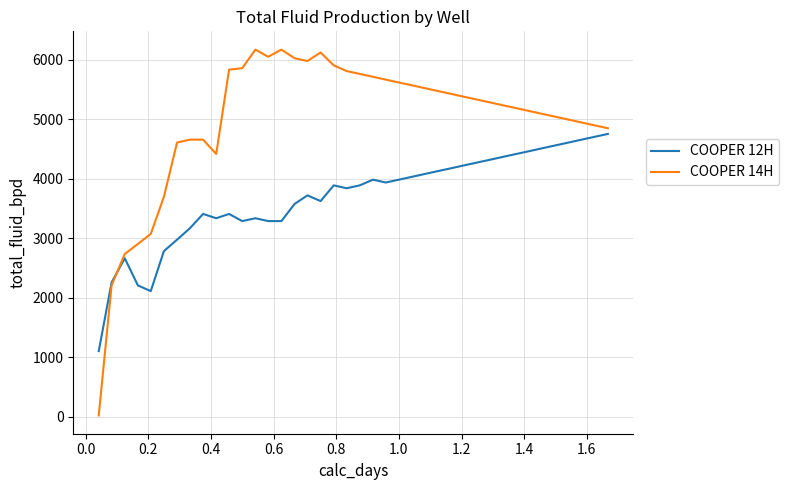

Rank the series by their average value, from lowest to highest.

COOPER 12H, COOPER 14H